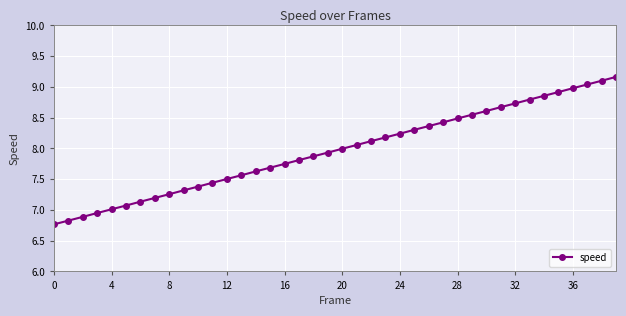

What is the maximum value shown in the chart?

9.2